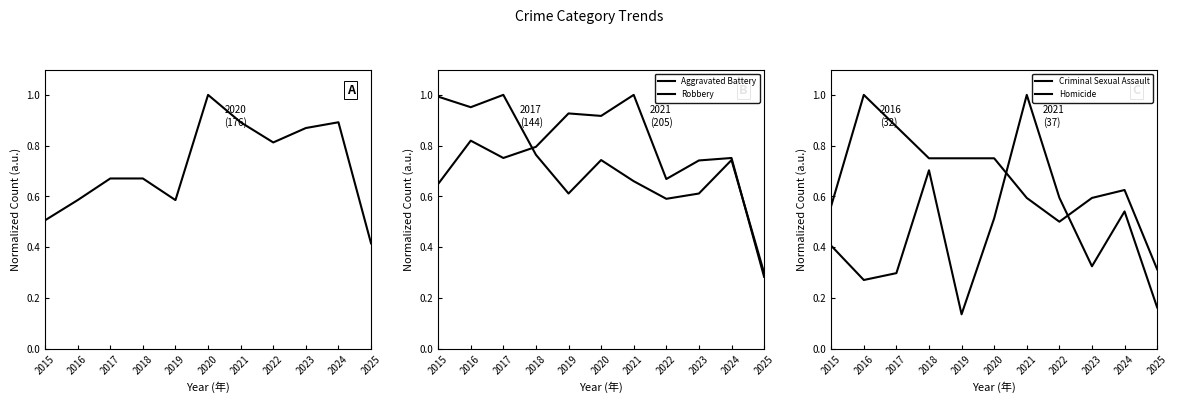

The Criminal Sexual Assault series shows 0.3 at 2024. True or false?

False